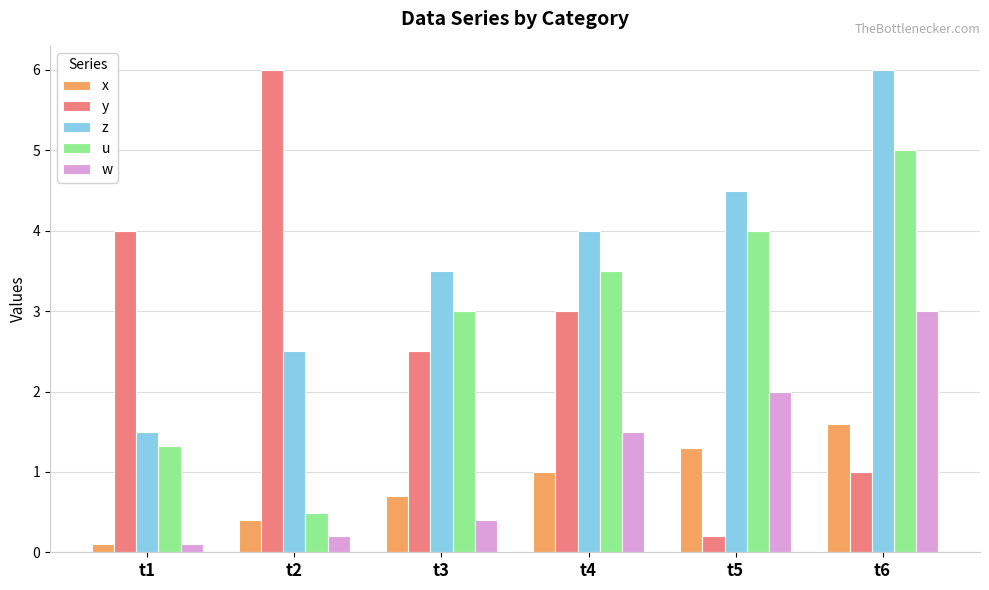

At which category does the chart reach its minimum across all series?

t1